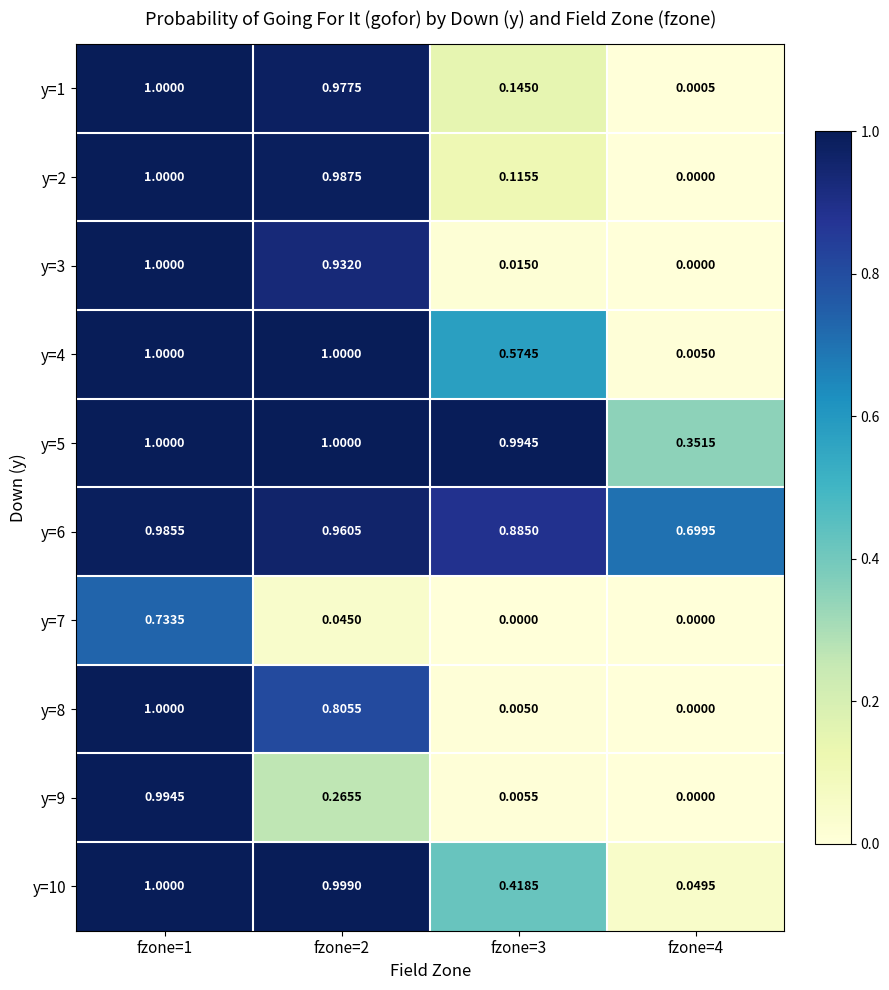

Is the value of y=9 at fzone=1 greater than the value of y=6 at fzone=2?

Yes